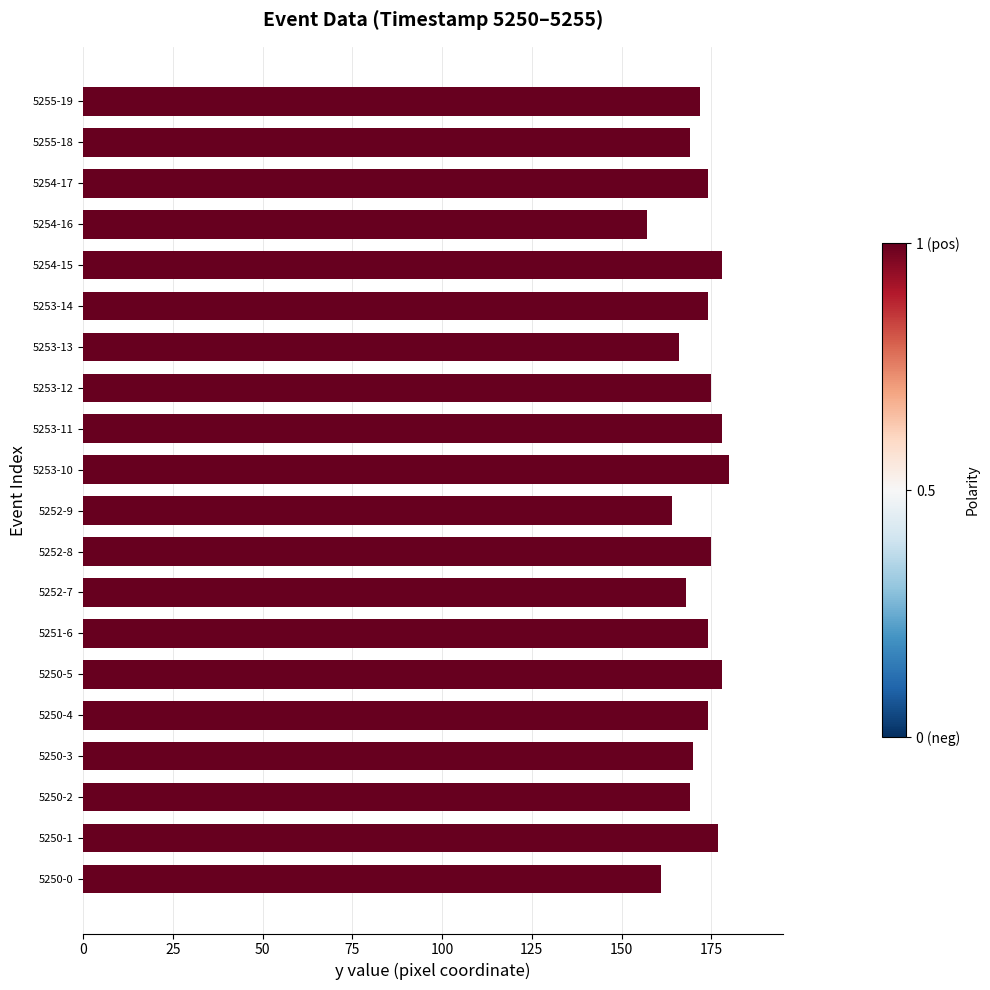

What is the approximate value at 5252-7?

168